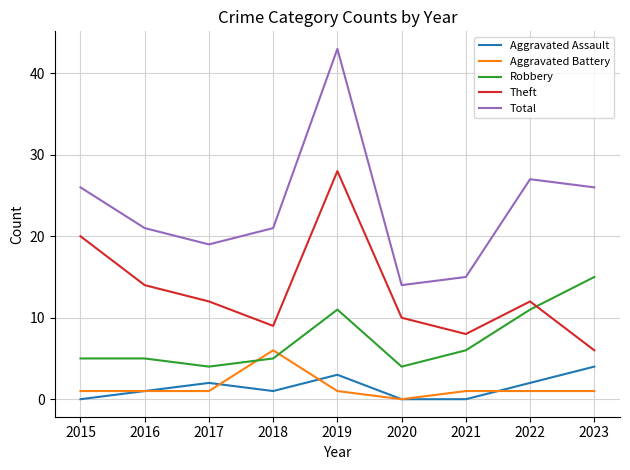

True or false: Aggravated Battery and Aggravated Assault intersect in this chart.

True